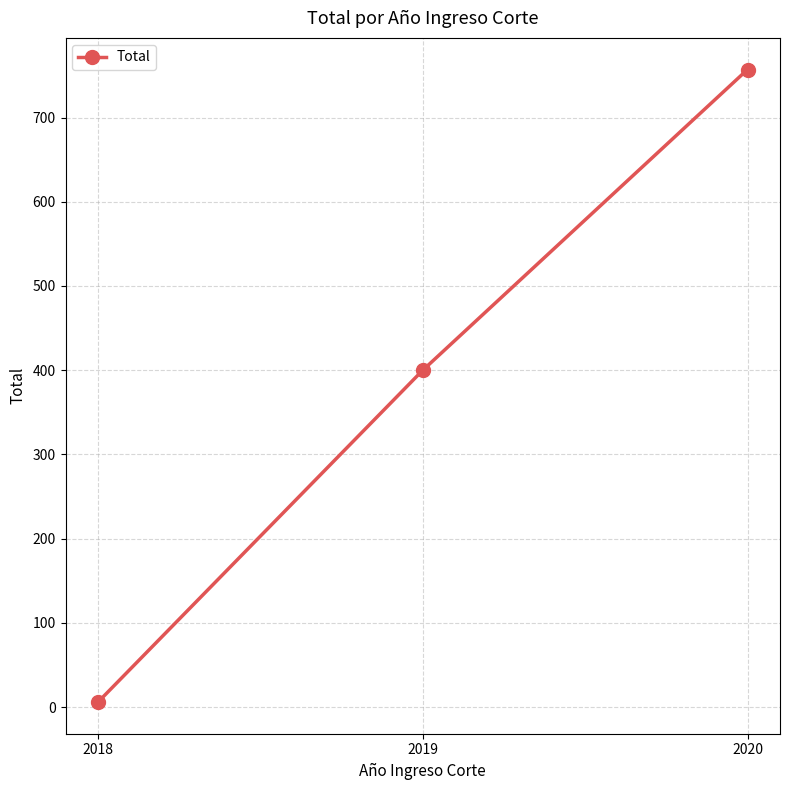

What is the ratio of the value at 2019 to the value at 2020?

0.5